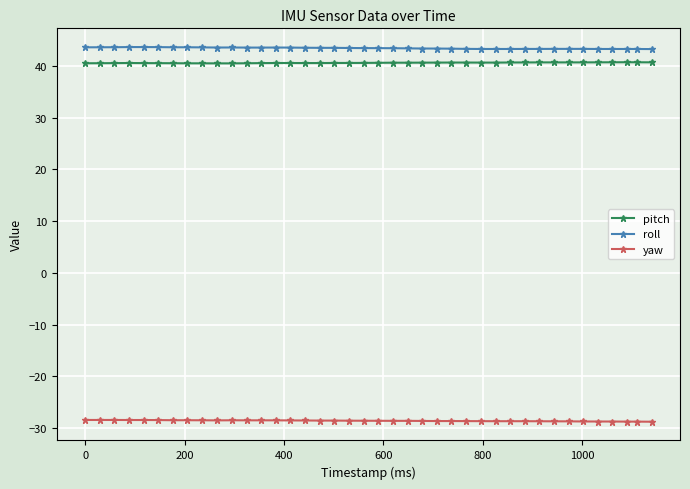

What is the value of the pitch point at the 28th from the left?

40.6